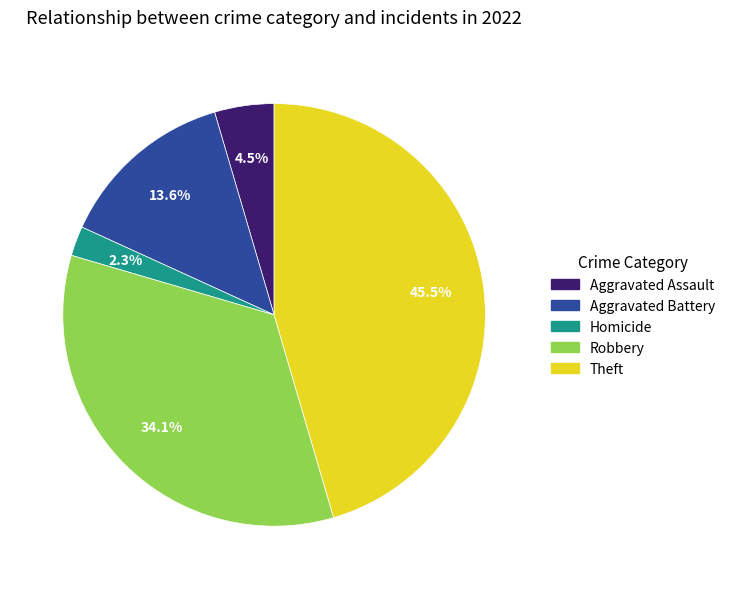

Is there a majority slice in this chart?

No